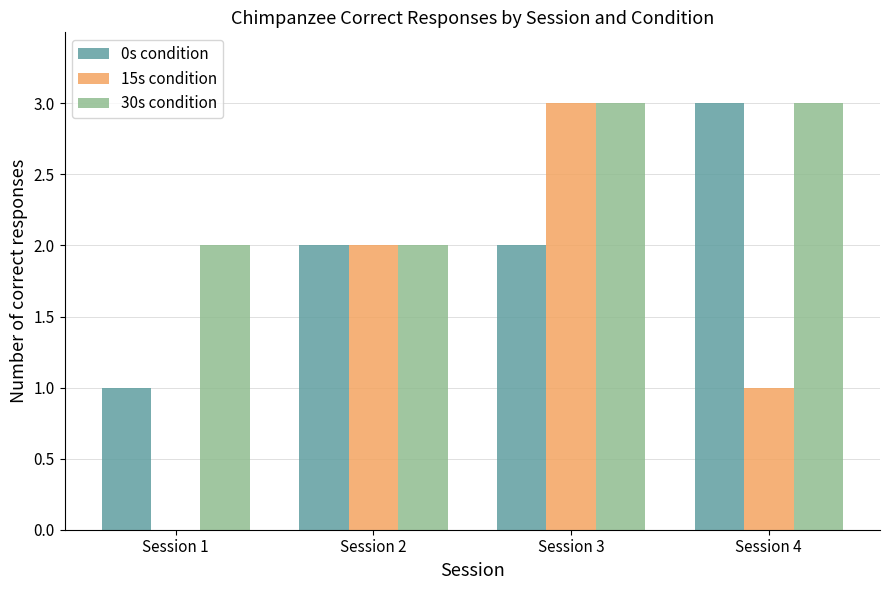

Reading left to right, list all the values displayed in this chart.

0s condition: 1	2	2	3
15s condition: 0	2	3	1
30s condition: 2	2	3	3